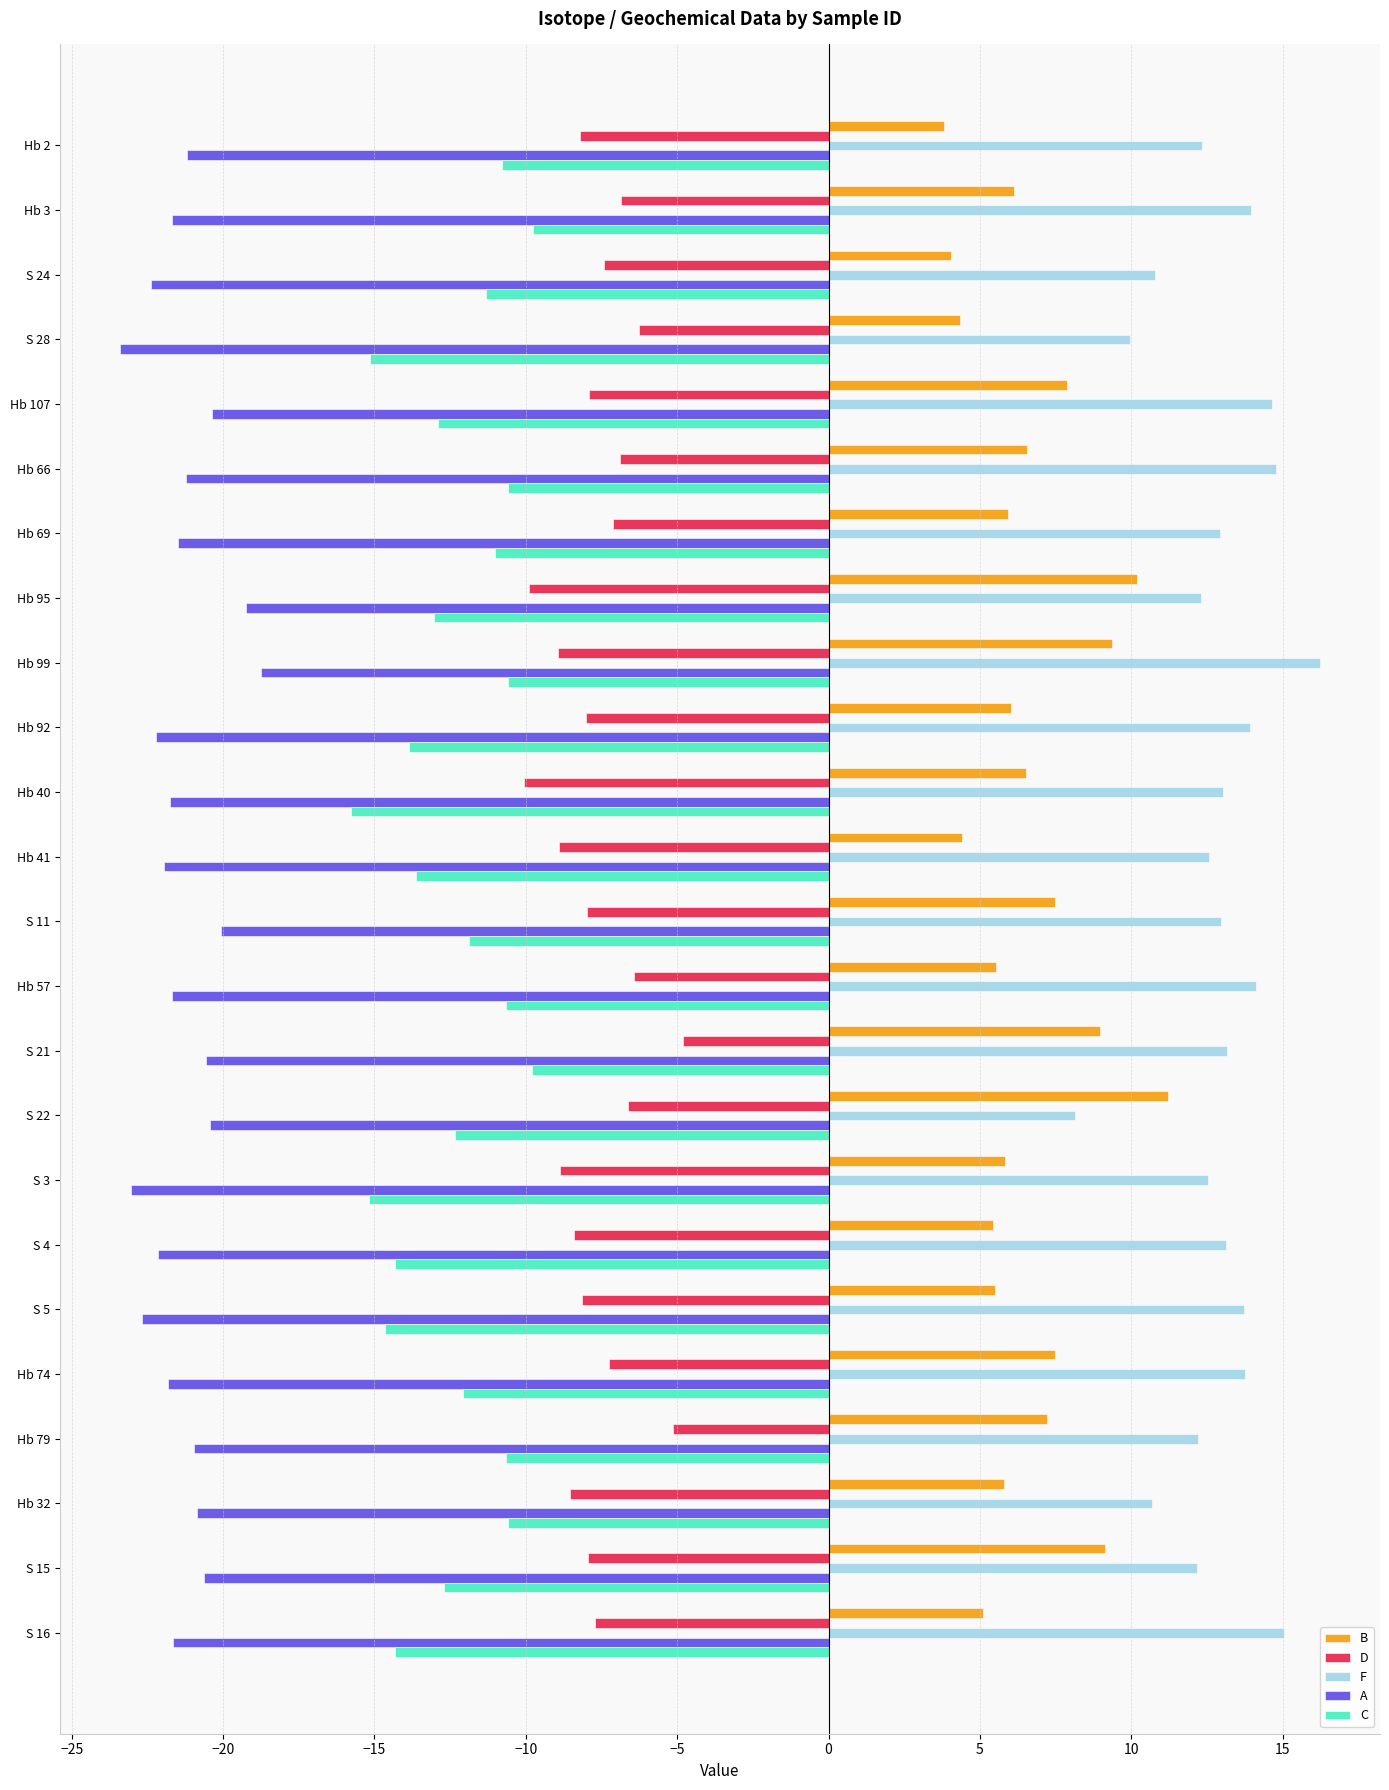

What is the approximate value of F at Hb 99?

16.2